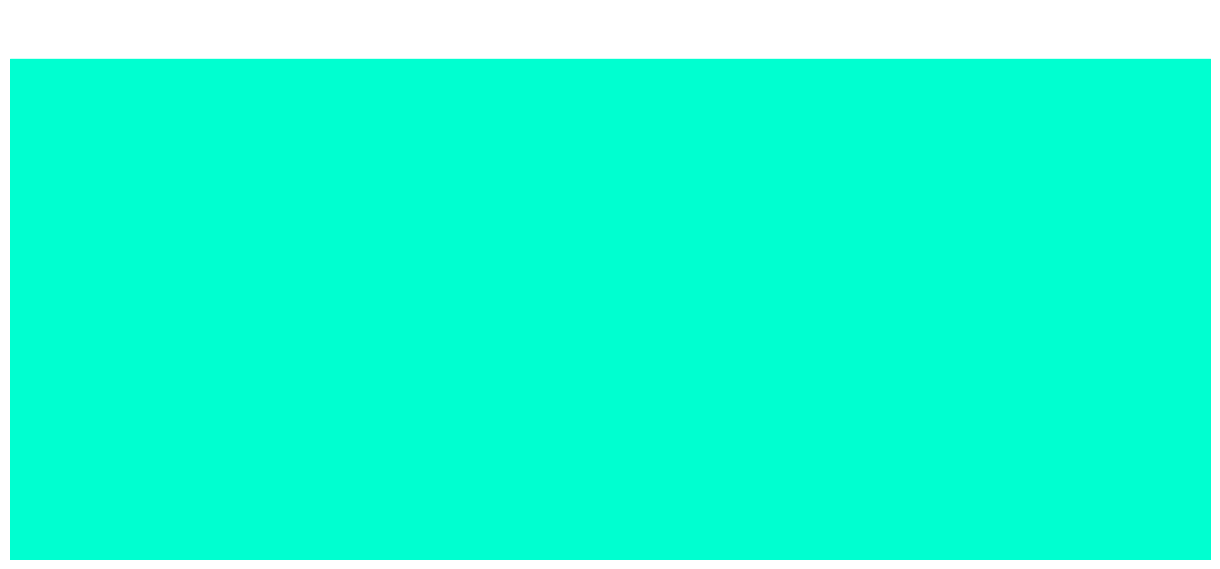

The value at 5 is 5. True or false?

True